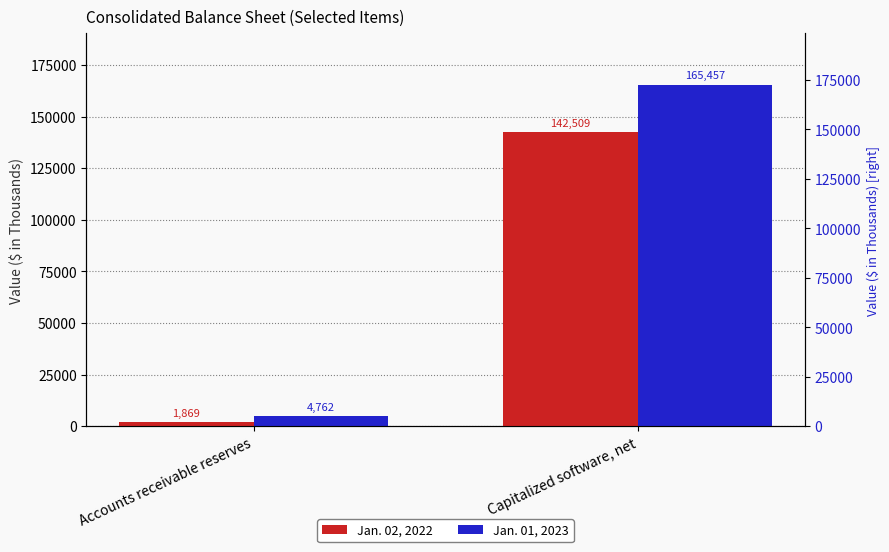

What is the spread (max minus min) of values at Accounts receivable reserves?

2893